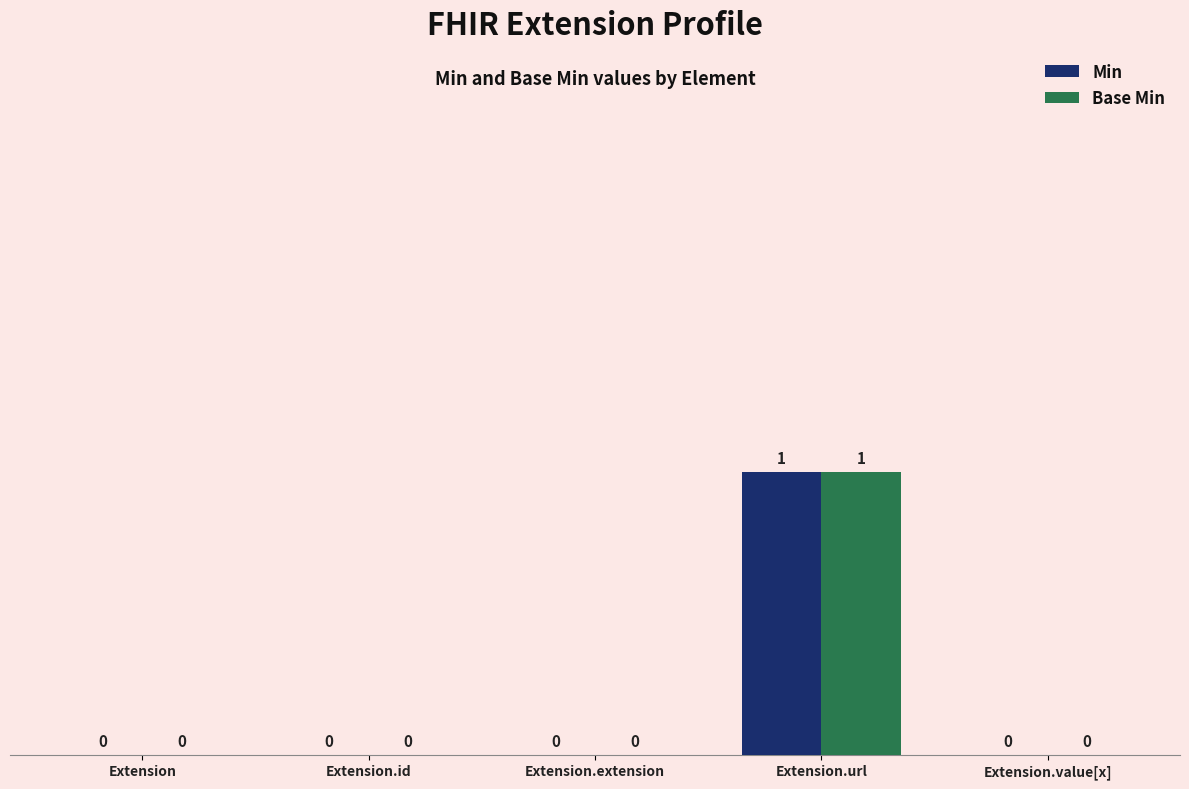

Is the value of Base Min at Extension greater than the value of Min at Extension.url?

No